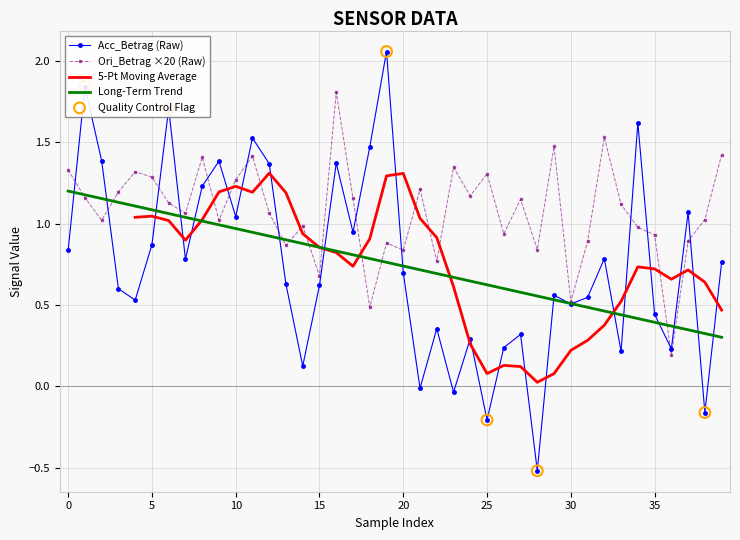

At how many categories does at least one series exceed 1?

29